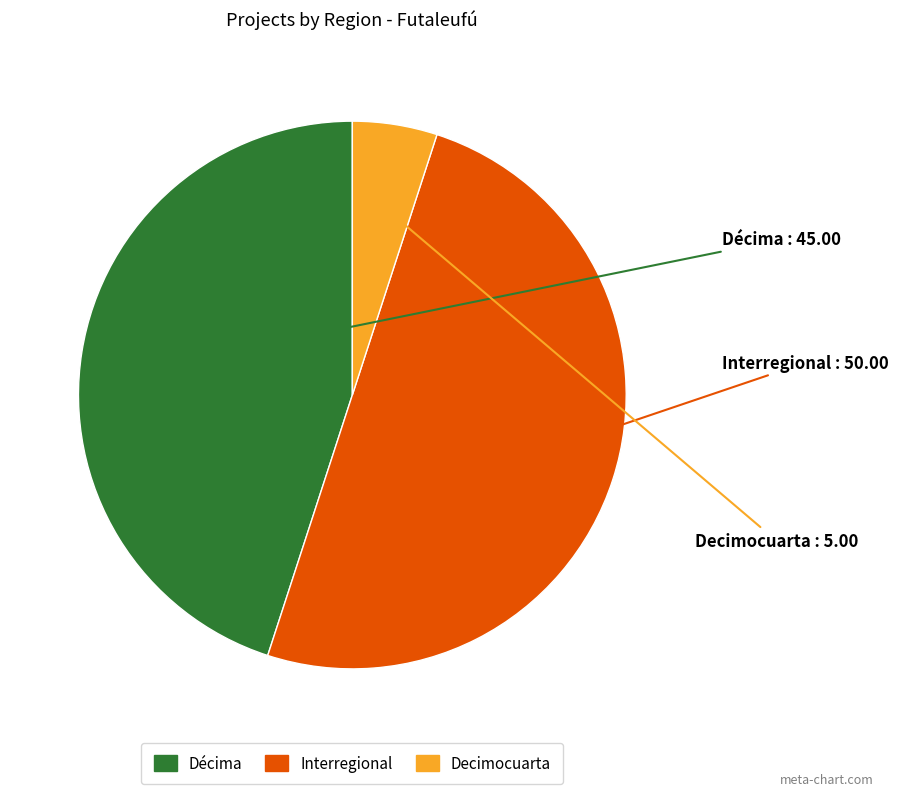

Which slice is the smallest?

Decimocuarta